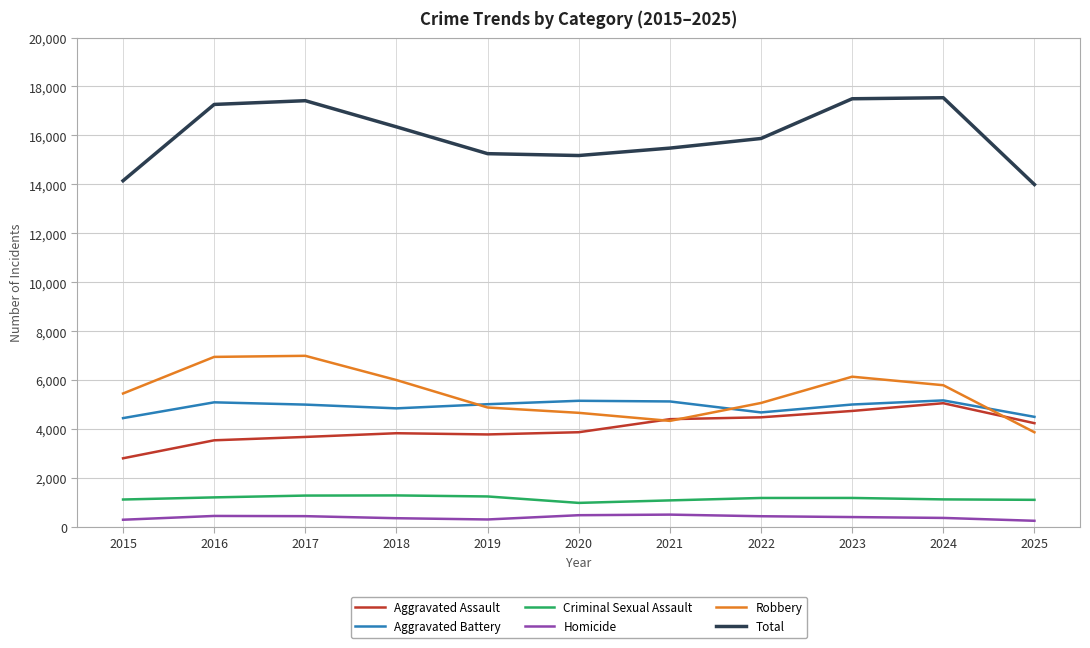

Which series has the largest range (max minus min)?

Total